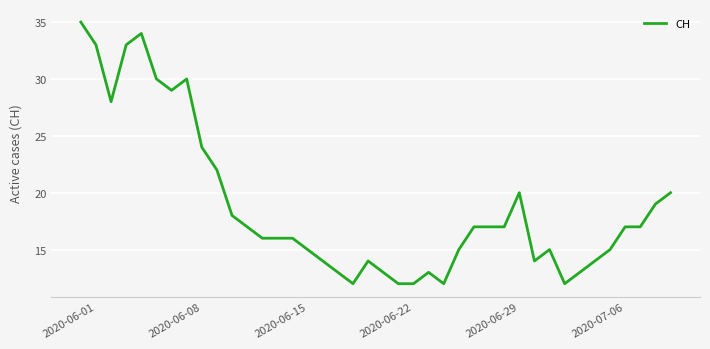

What is the maximum value shown in the chart?

35